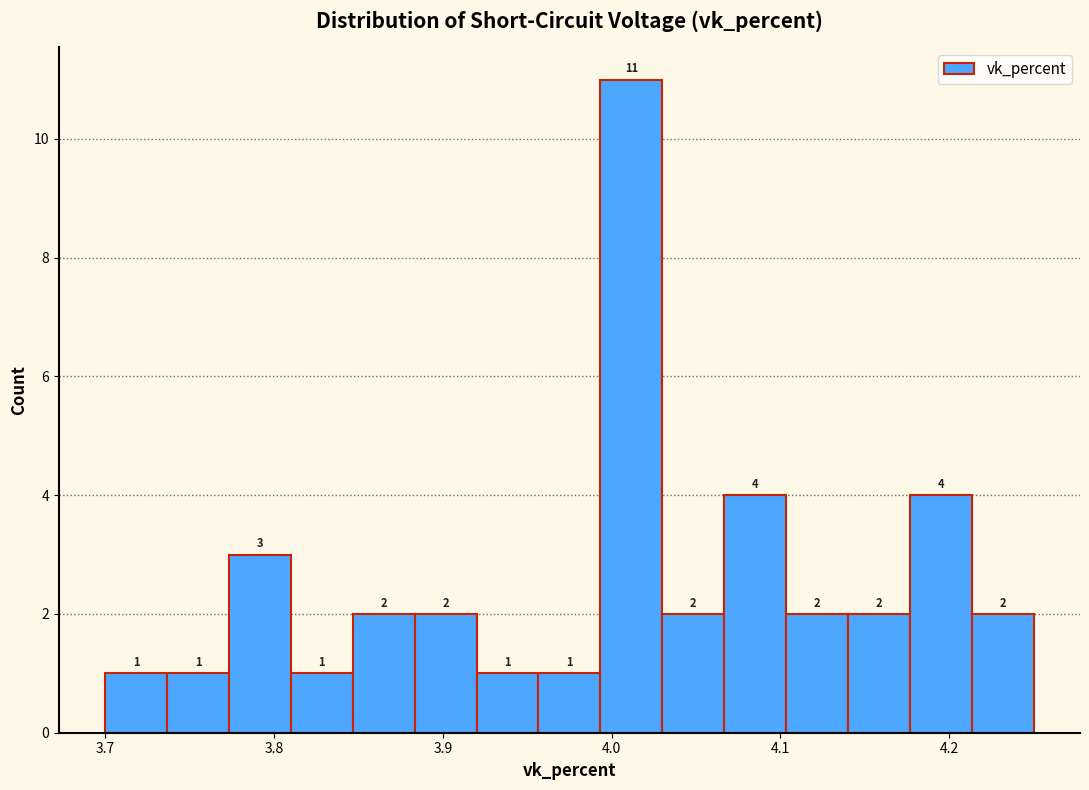

Read against the x-axis, roughly where is the centre of the tallest bar?

4.01